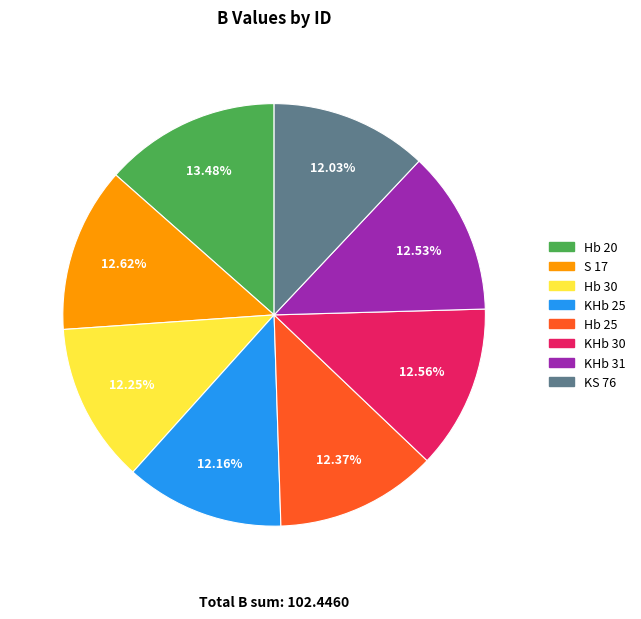

Approximately how many times larger is the value at KHb 31 compared to Hb 20?

0.9